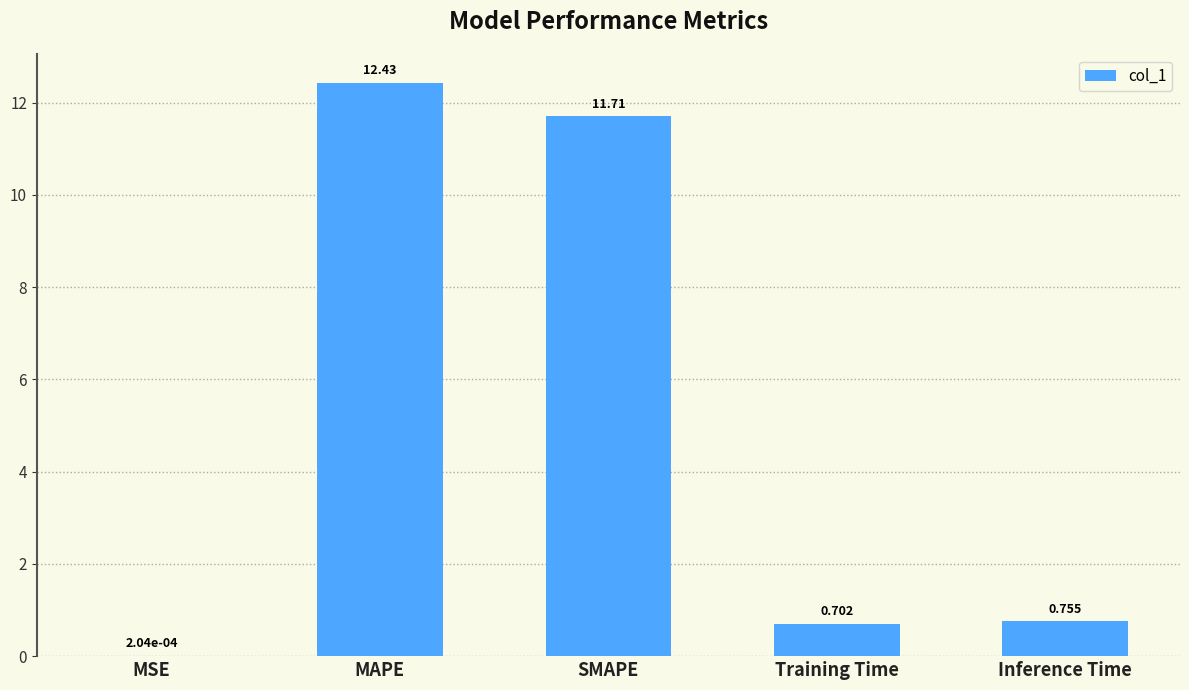

Which has a higher value, MSE or Inference Time?

Inference Time